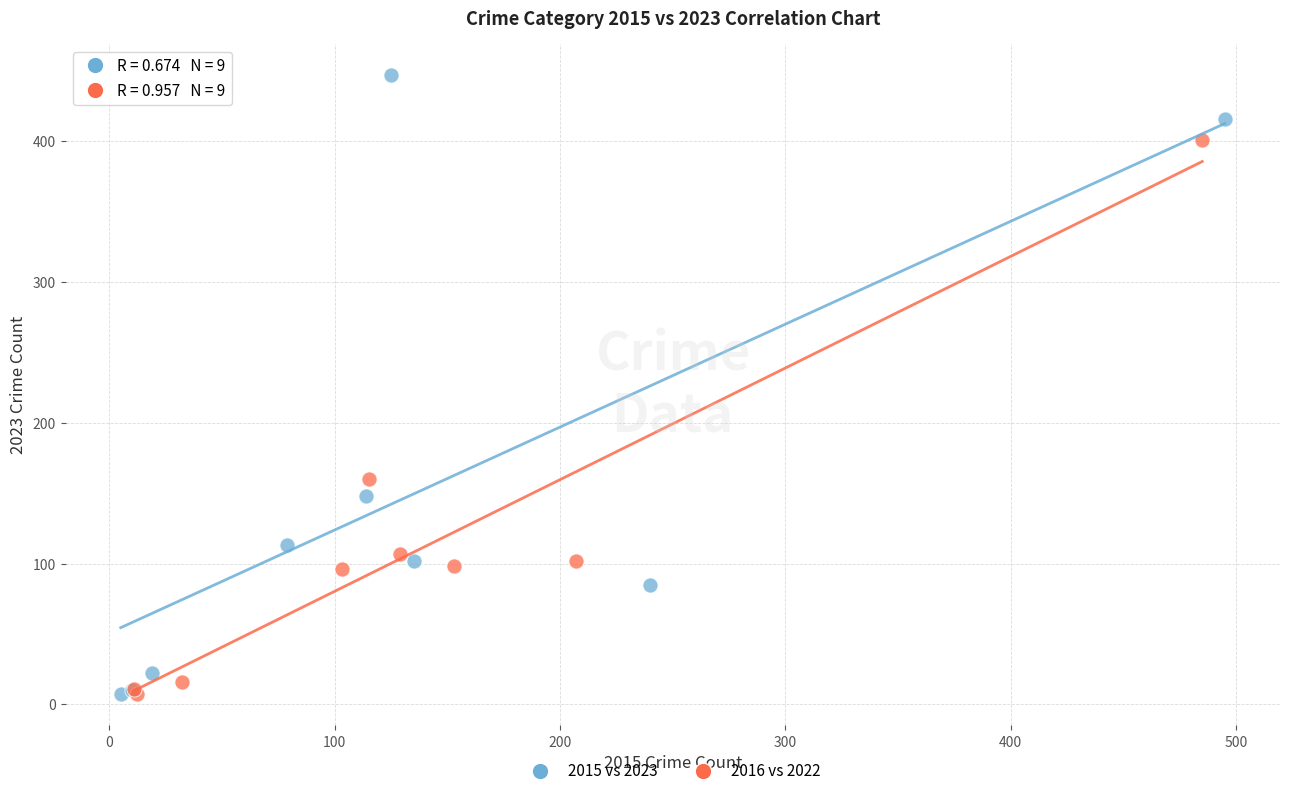

Which series reaches the maximum Y coordinate?

2015 vs 2023